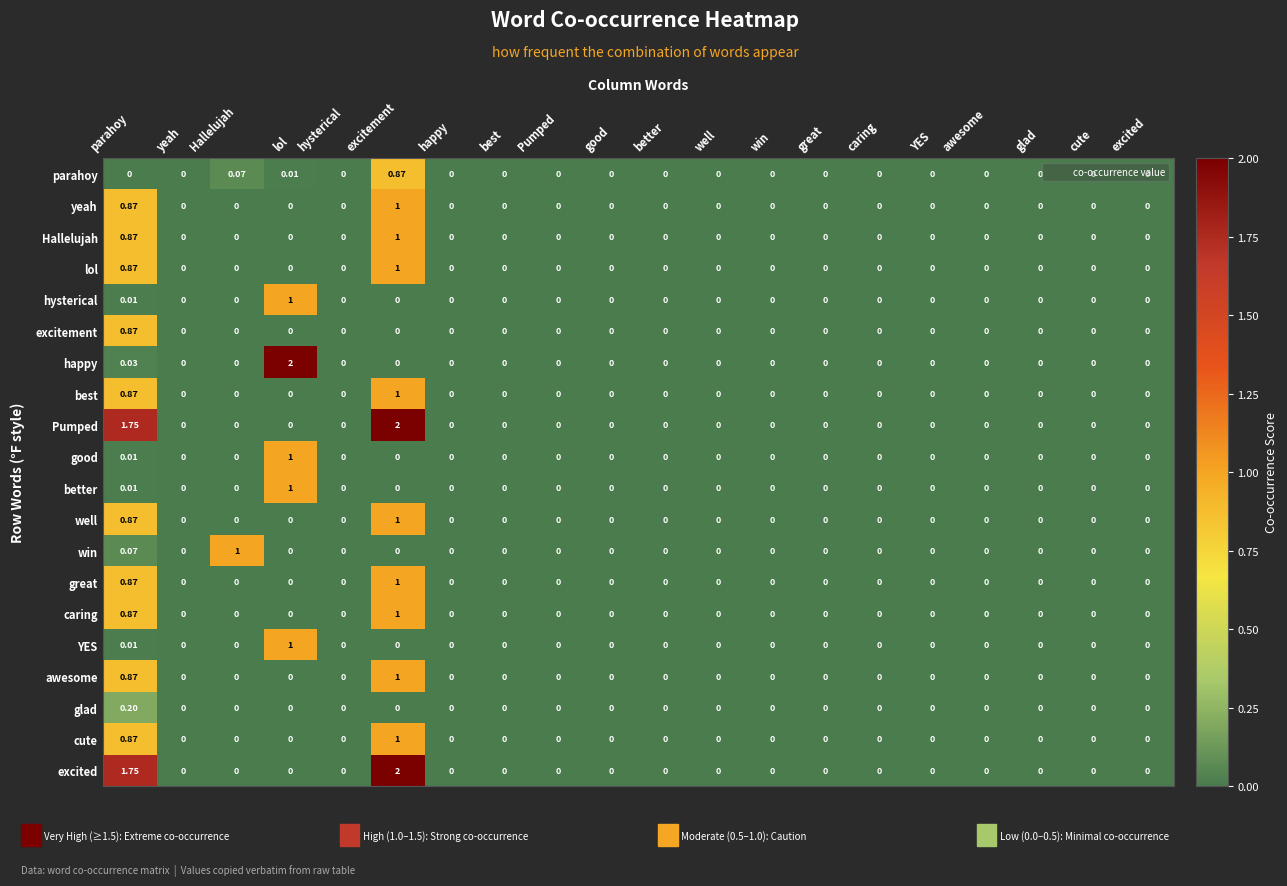

At which category is the sum across all series the highest?

excitement